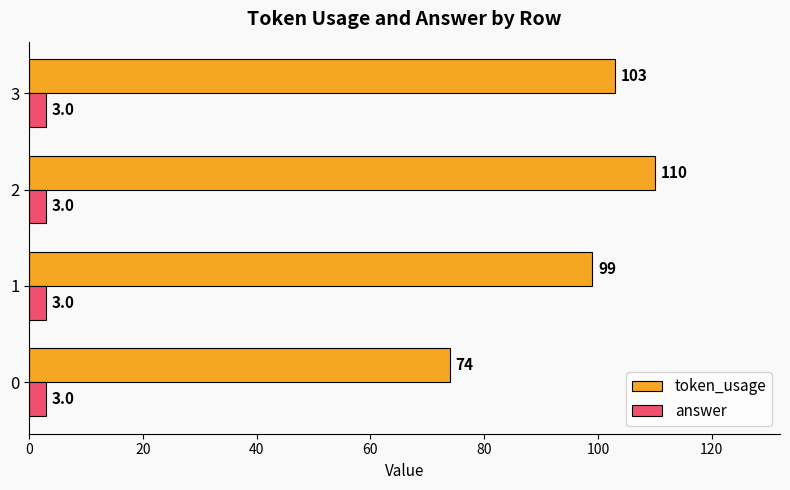

Rank the categories by token_usage value from lowest to highest.

0, 1, 3, 2